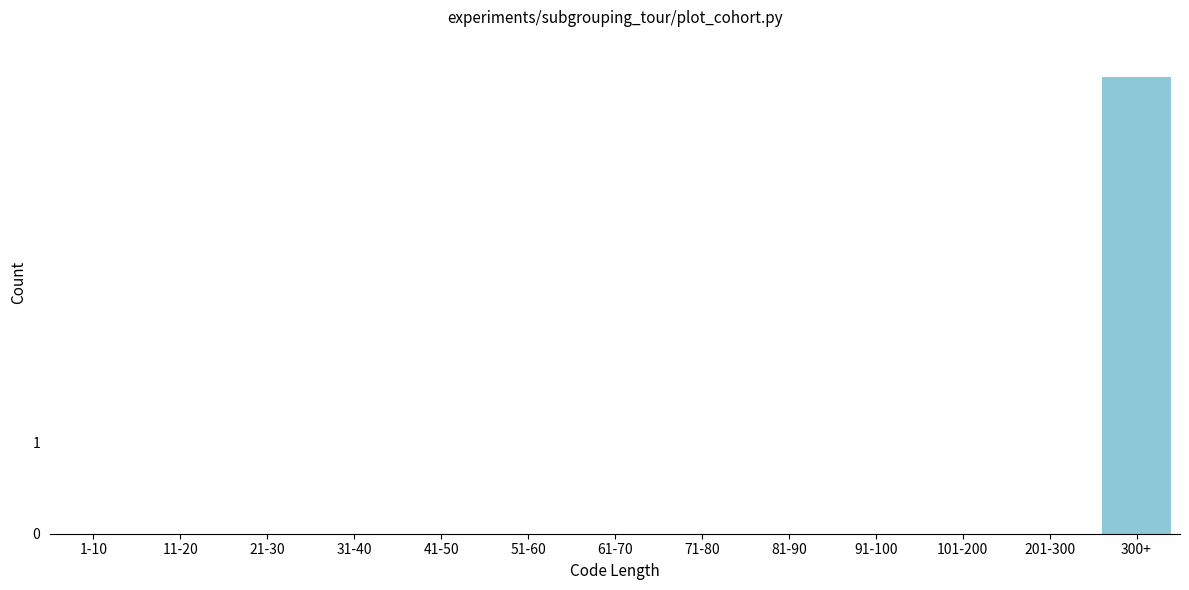

Reading left to right, list all the values displayed in this chart.

1-10=0	11-20=0	21-30=0	31-40=0	41-50=0	51-60=0	61-70=0	71-80=0	81-90=0	91-100=0	101-200=0	201-300=0	300+=5